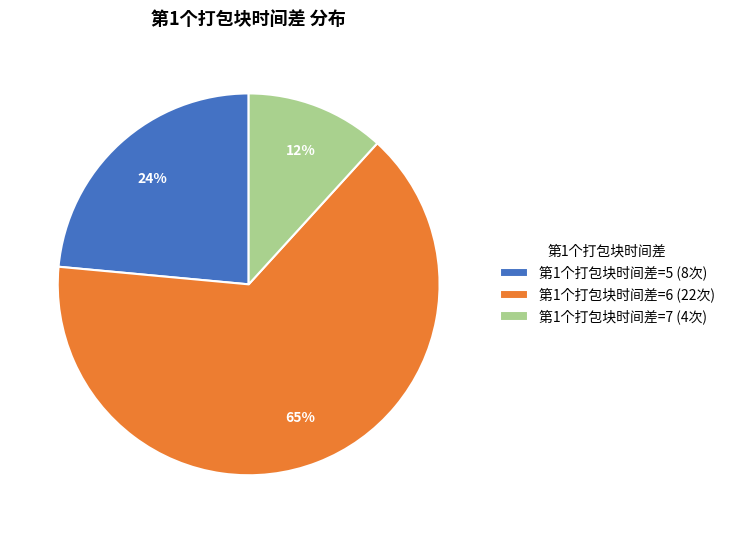

True or false: 第1个打包块时间差=7 (4次) accounts for 1% of the total.

False